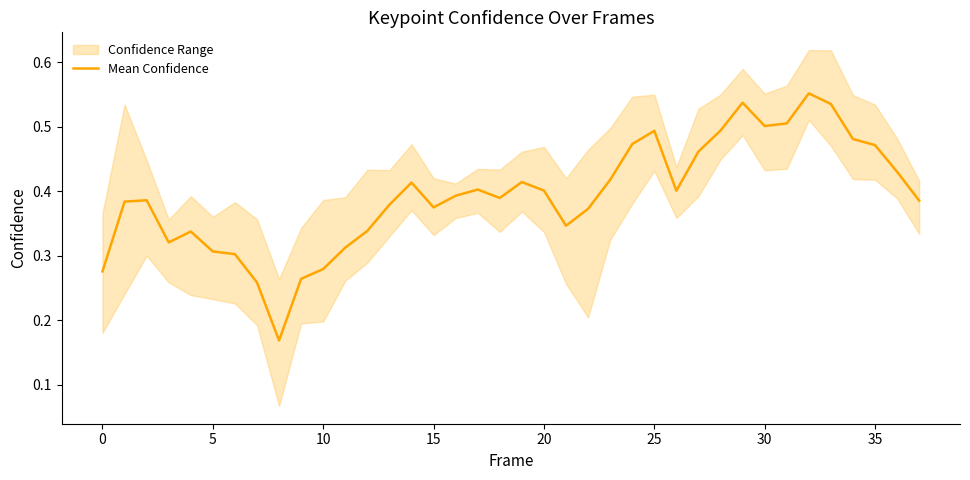

How many values are between 0 and 1?

38